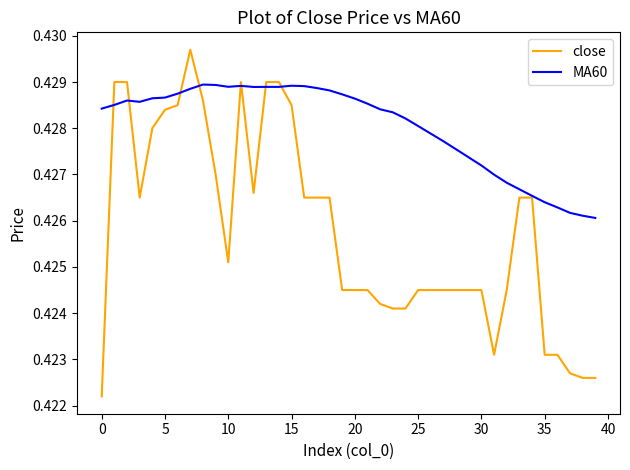

List the series in order of their overall mean, lowest first.

close, MA60